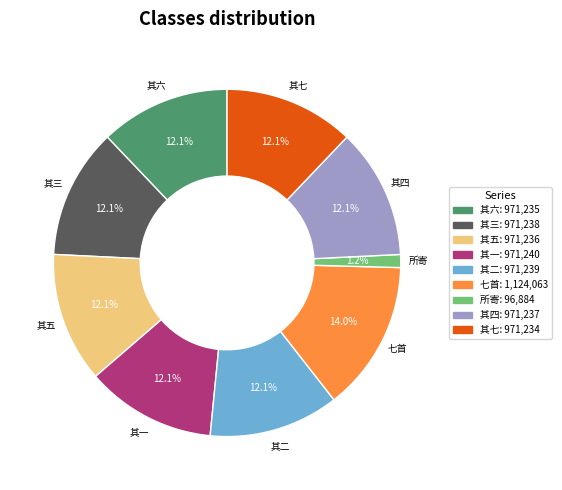

Which category has the biggest portion of the pie?

七首